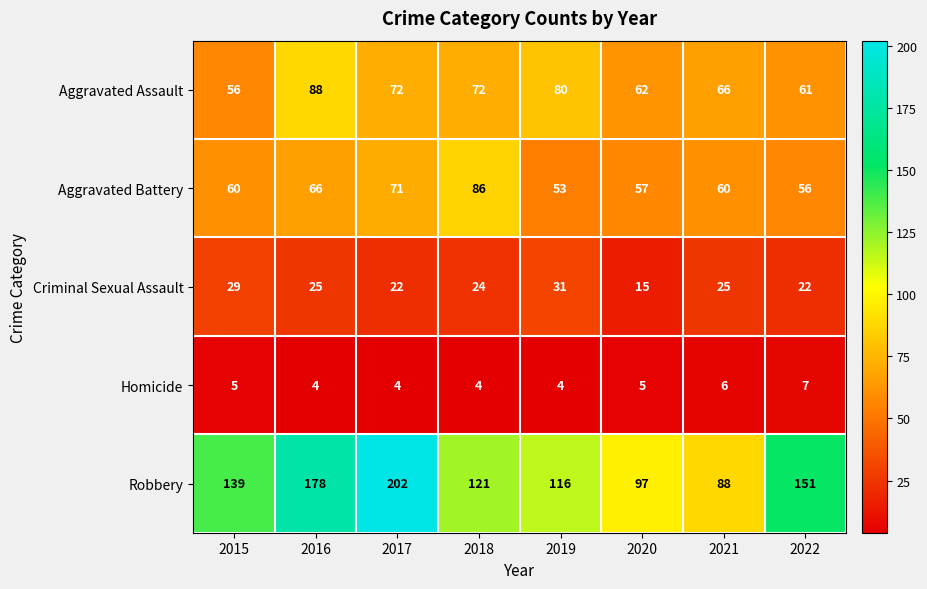

At which category does the chart reach its peak across all series?

2017